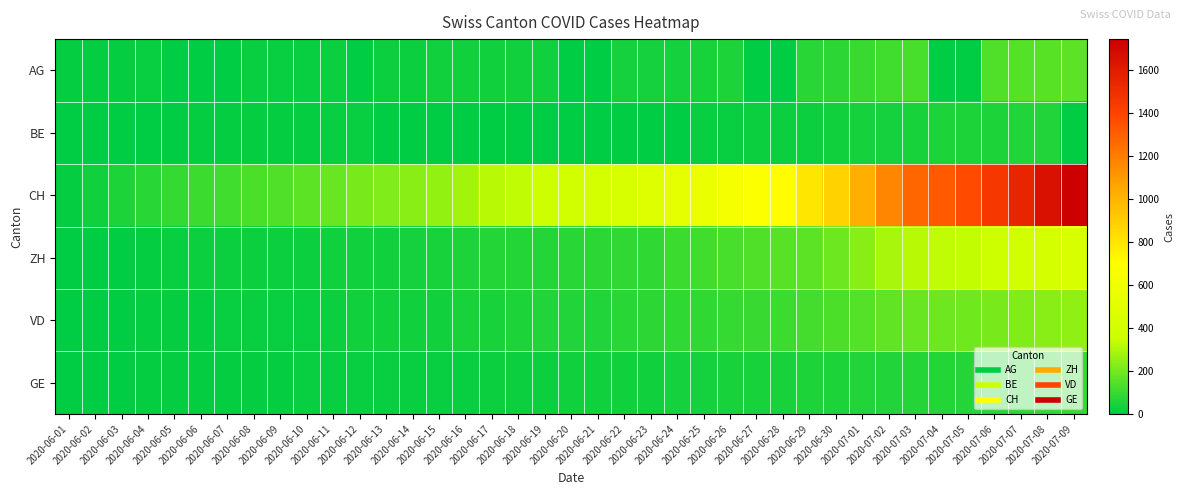

Rank the series by their maximum value, from highest to lowest.

CH, ZH, VD, AG, GE, BE